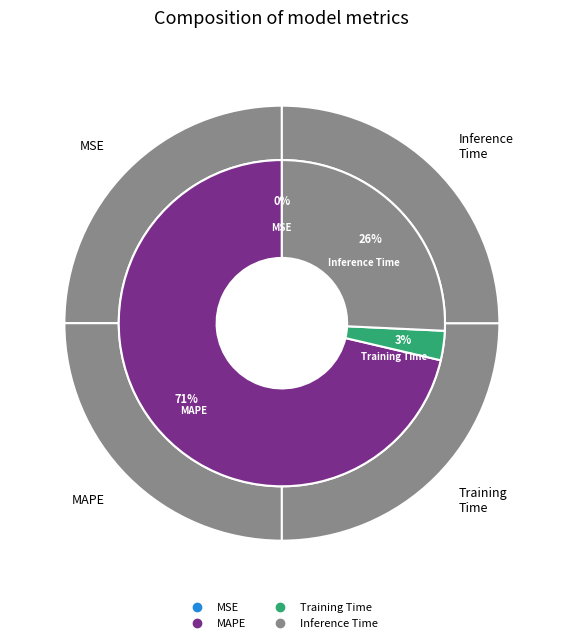

To the nearest percent, what is the average slice percentage?

25%